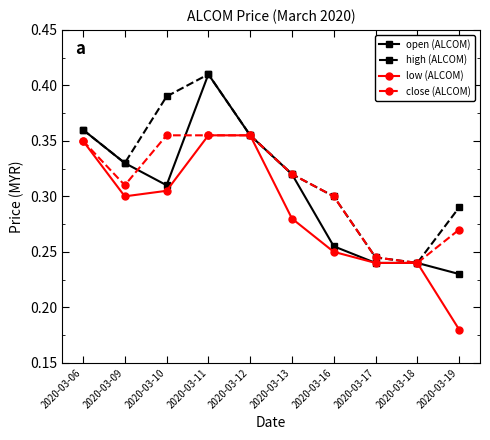

Count the open (ALCOM) values in the range 0 to 1.

10